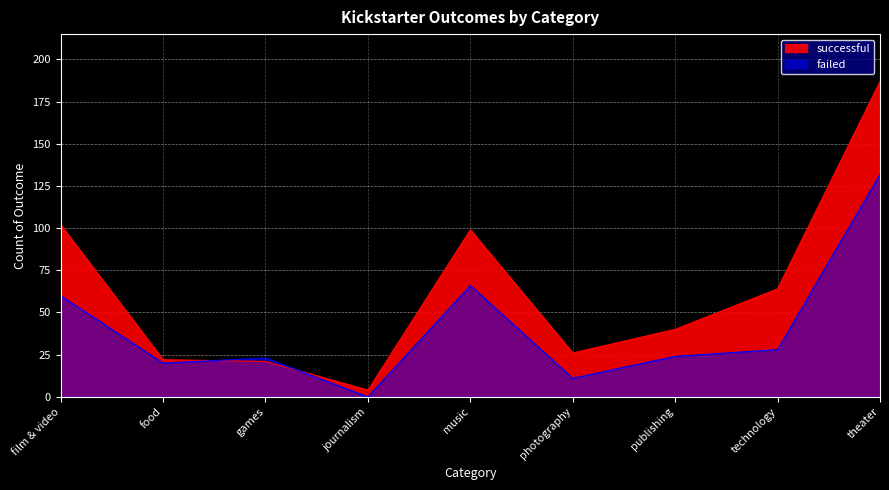

What is the approximate value of failed at technology, to the nearest 10?

30